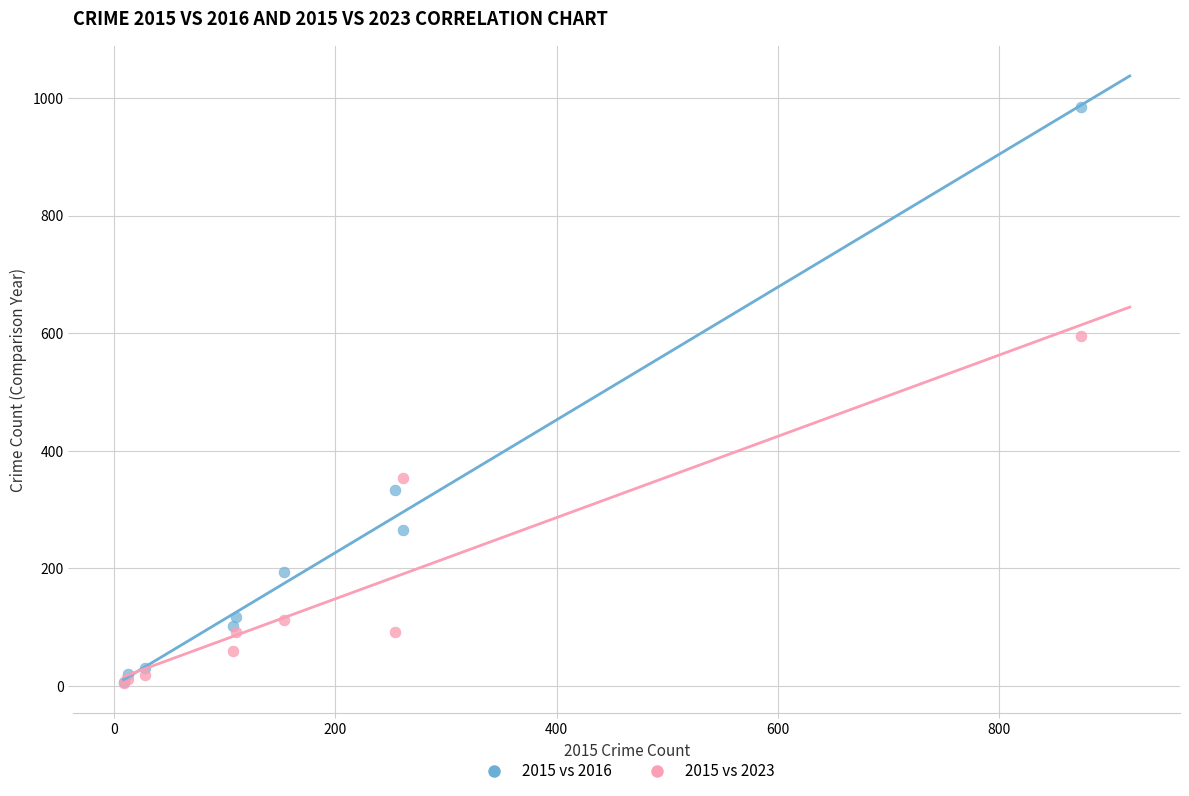

Which series has the widest spread of Y values?

2015 vs 2016